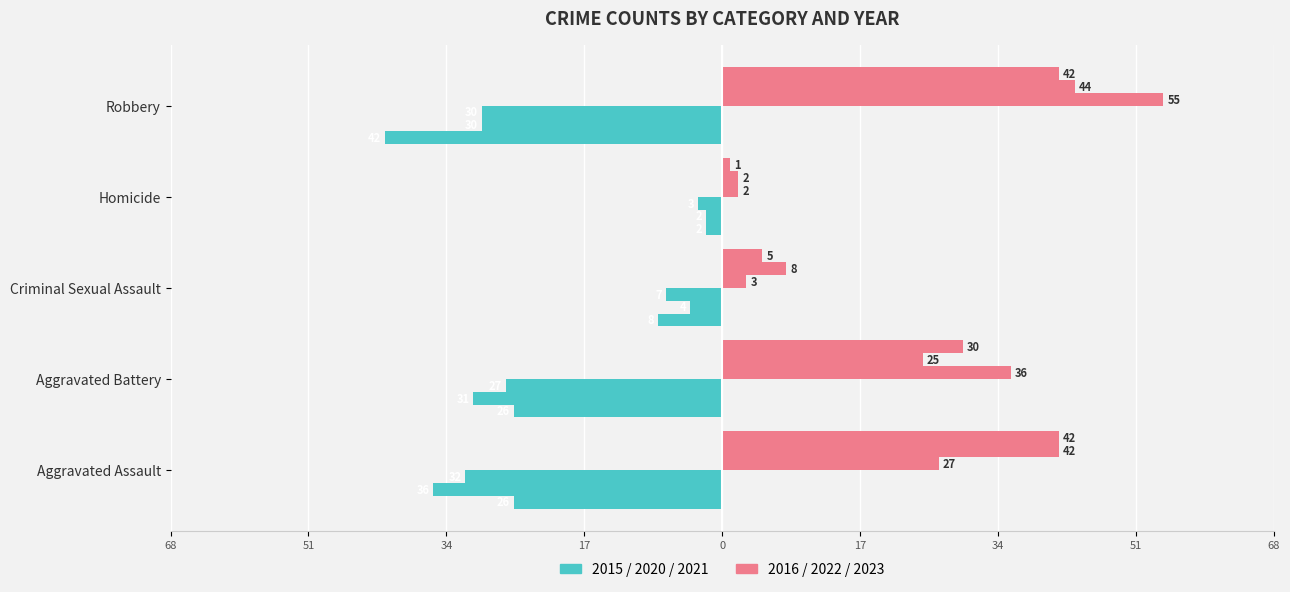

Which series has the largest total across all categories?

Year 2016